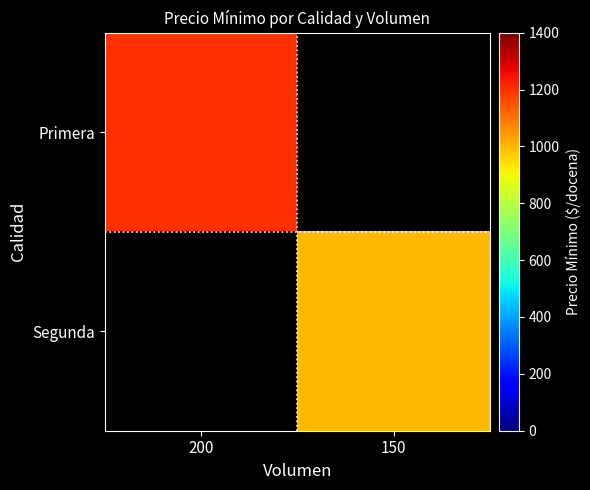

Which series has the widest spread of values?

Primera